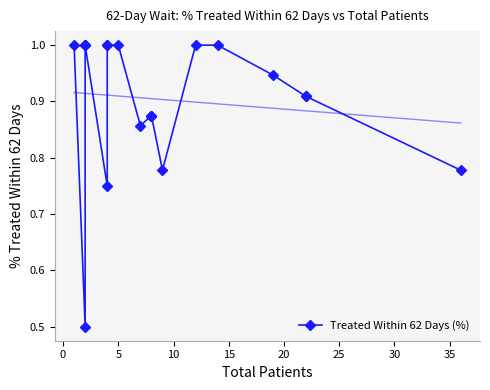

True or false: the data has more than 2 interior local peaks.

False